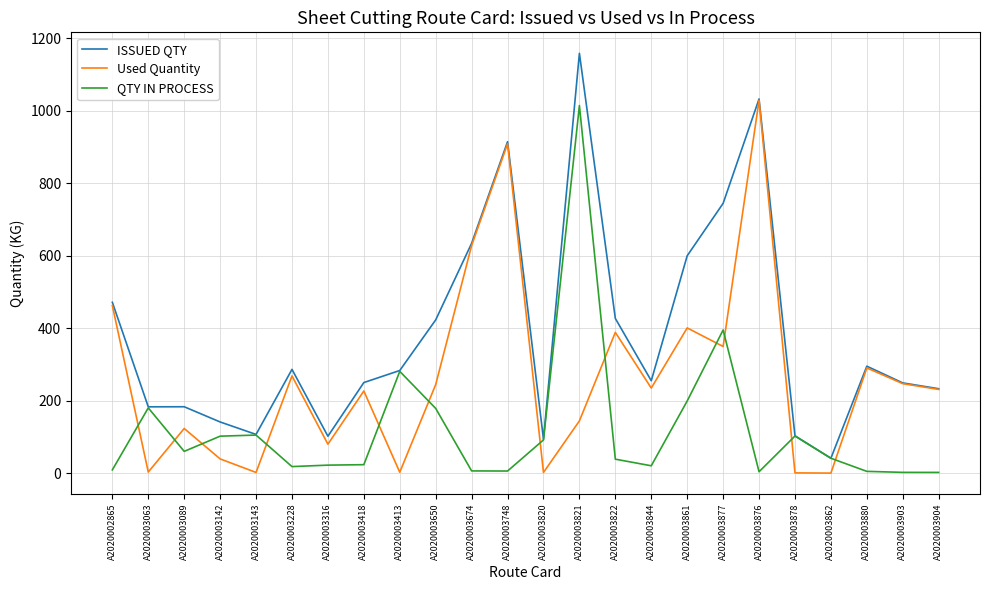

How many interior local valleys does the Used Quantity series have?

8